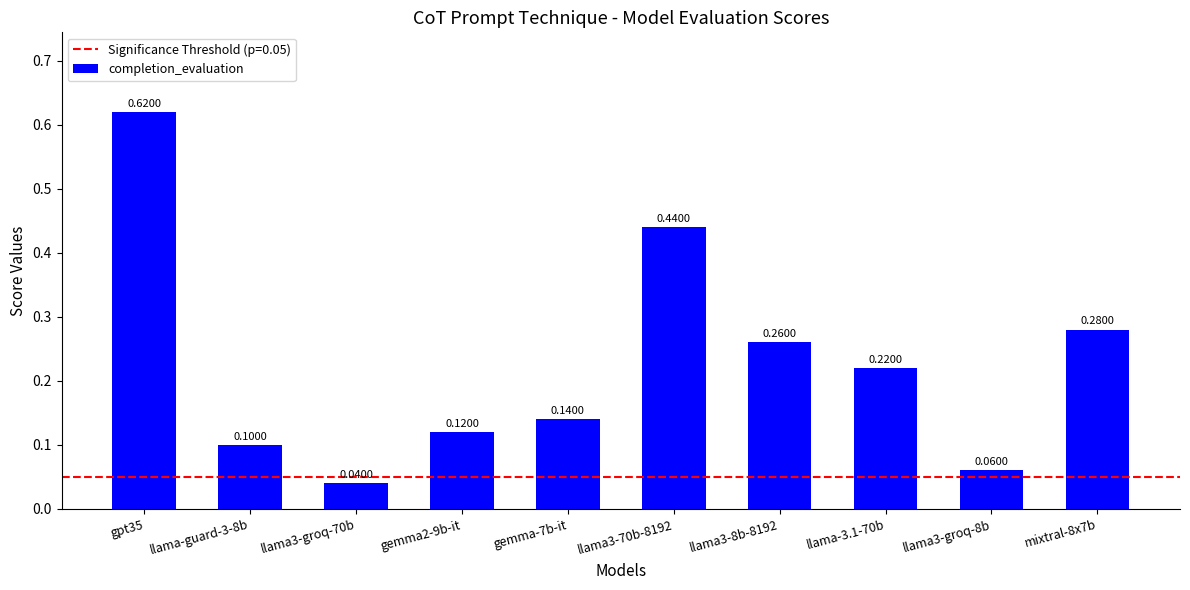

How many distinct data groups are displayed?

1